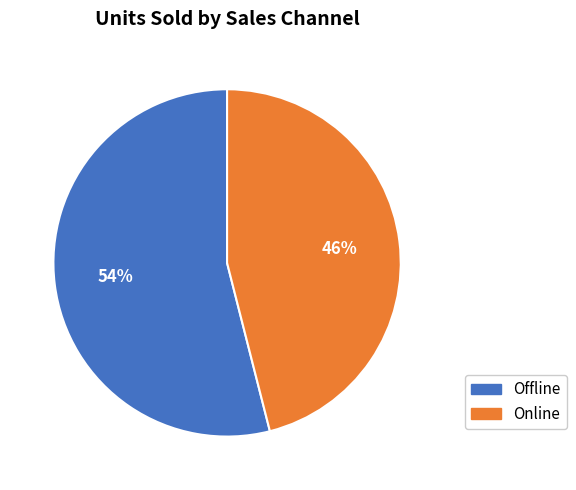

Which category has the smallest portion of the pie?

Online